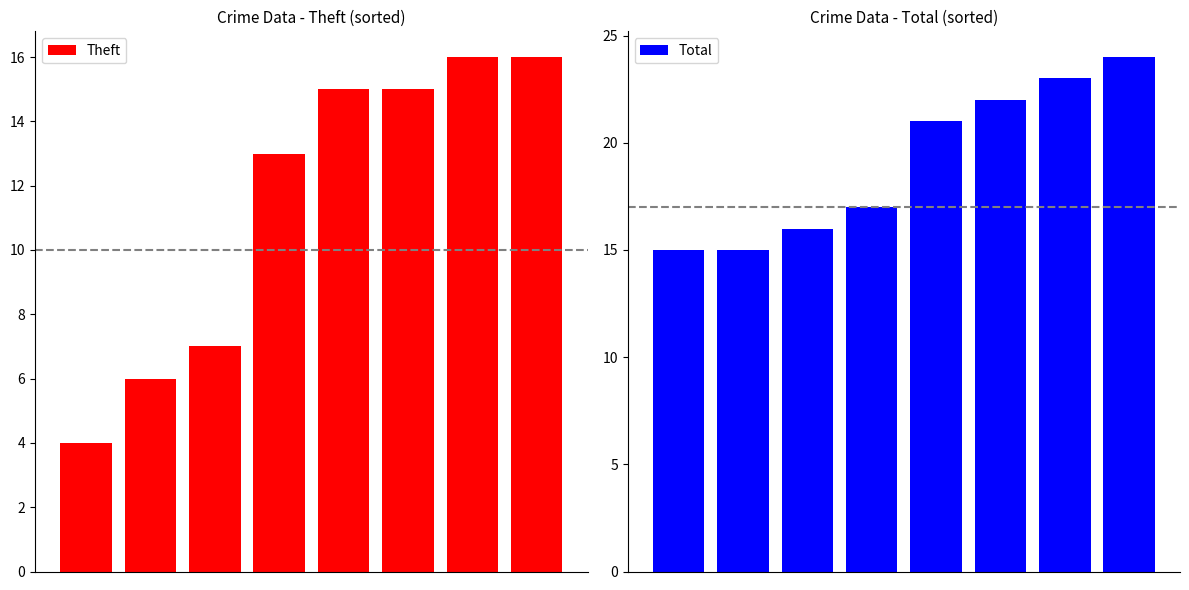

Reading right to left, transcribe all the data shown in this chart.

Theft: 16	16	15	15	13	7	6	4
Total: 24	23	22	21	17	16	15	15